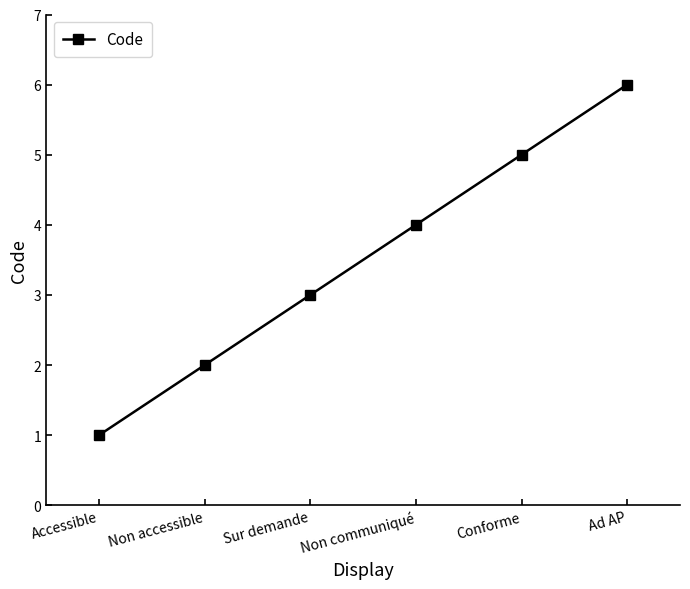

Count the number of data series in this chart.

1